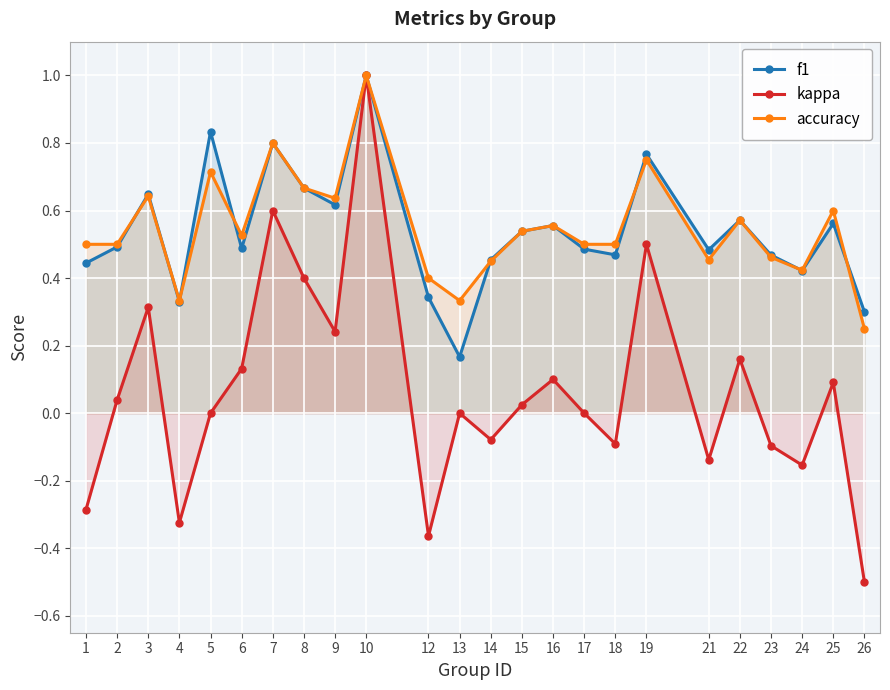

True or false: accuracy and kappa intersect in this chart.

False